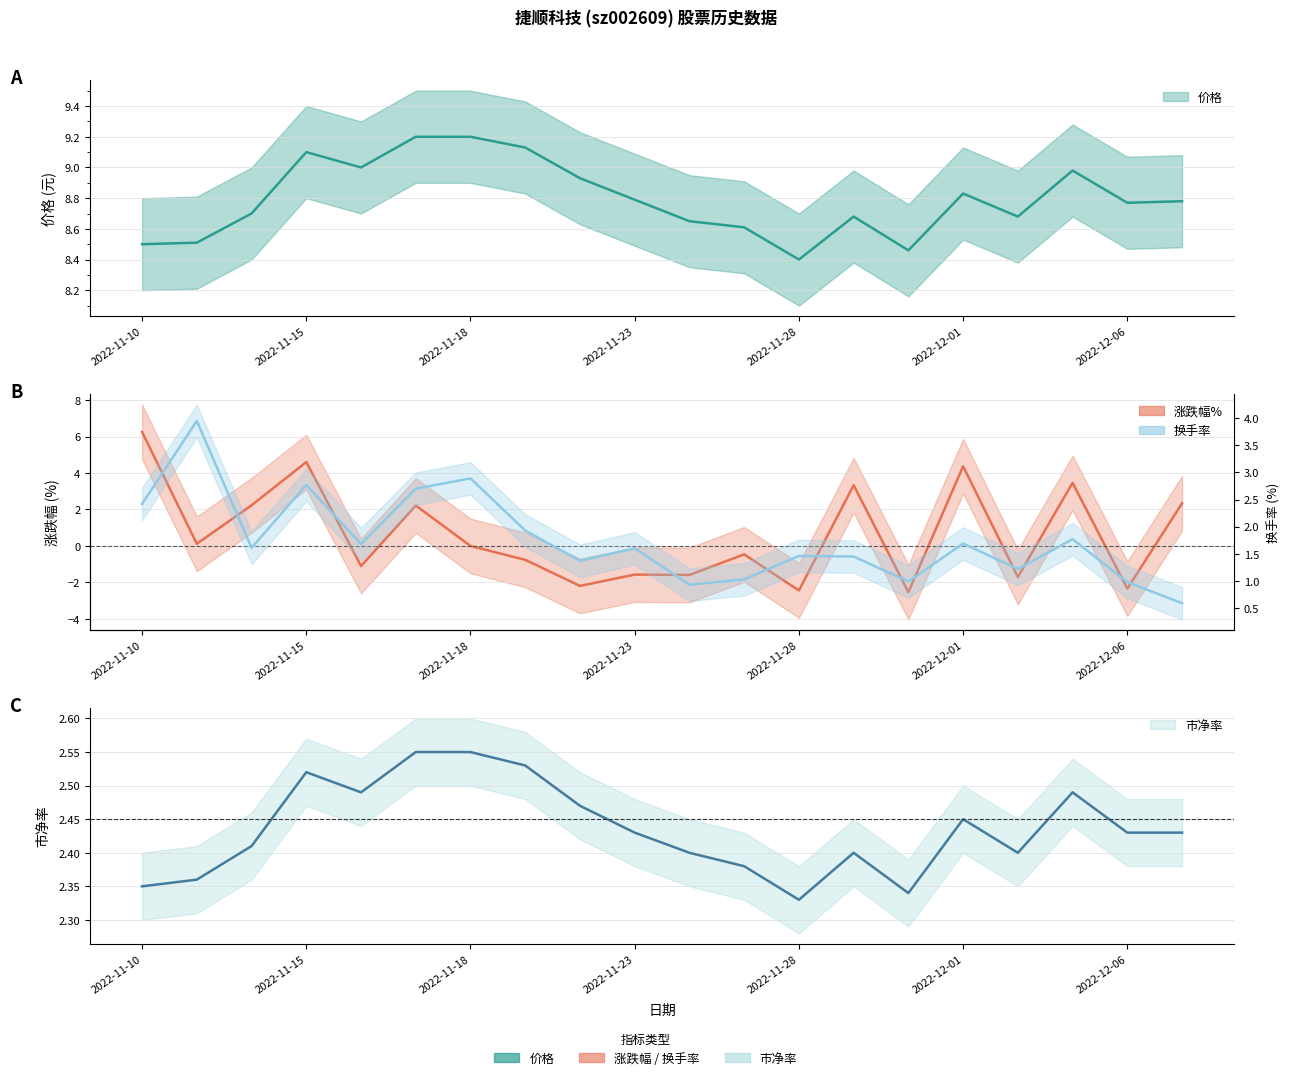

Which series has the largest total across all categories?

价格